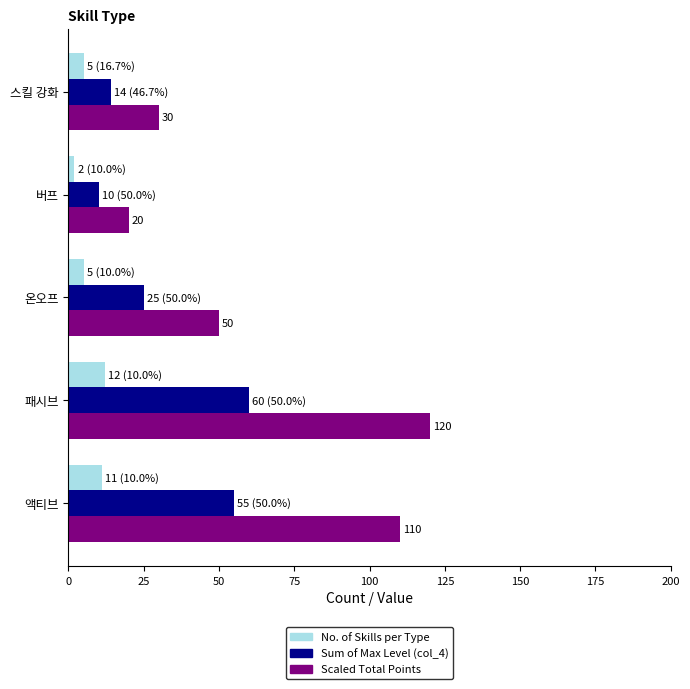

Is the value of No. of Skills per Type at 스킬 강화 greater than the value of Sum of Max Level (col_4) at 액티브?

No